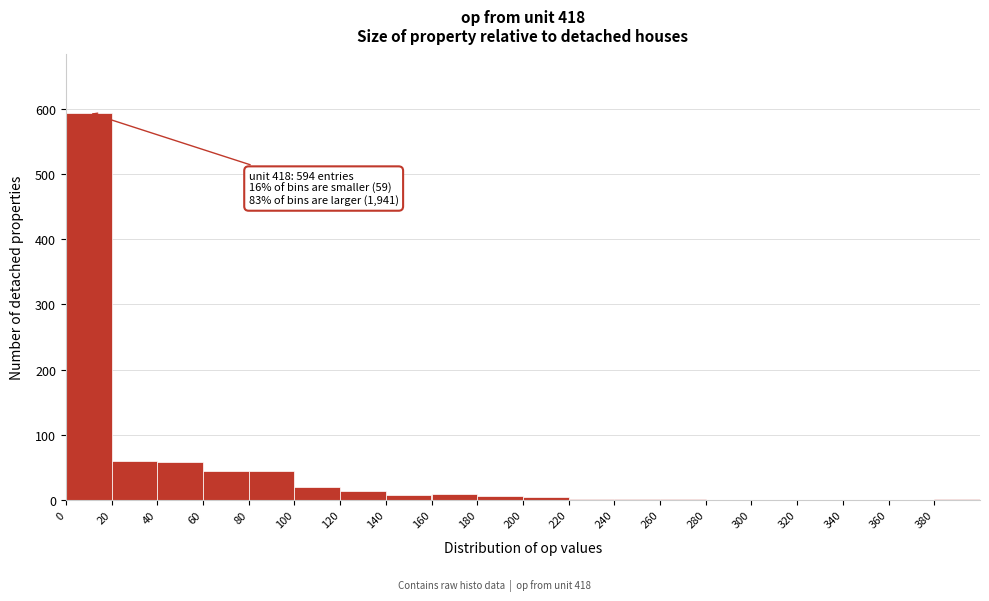

Over which range of the x-axis is the bar tallest?

0 to 20